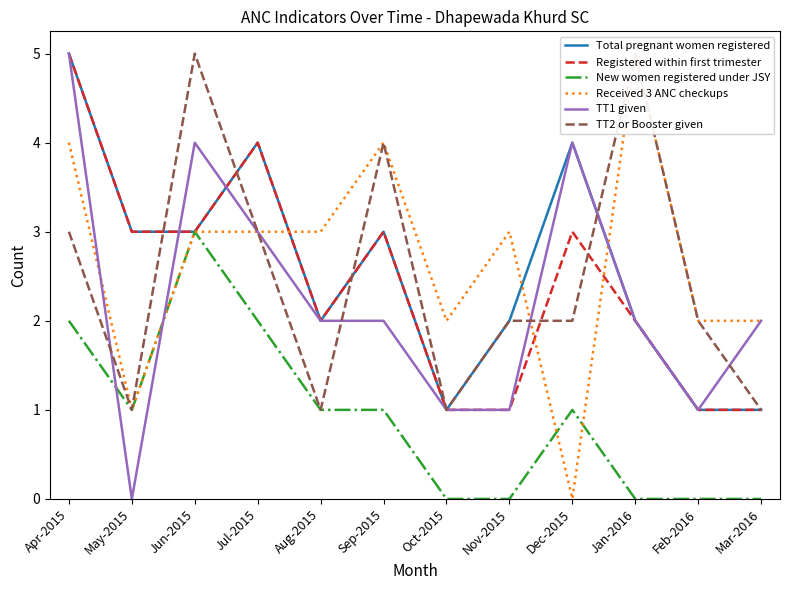

How many positive values does the Received 3 ANC checkups series have?

11